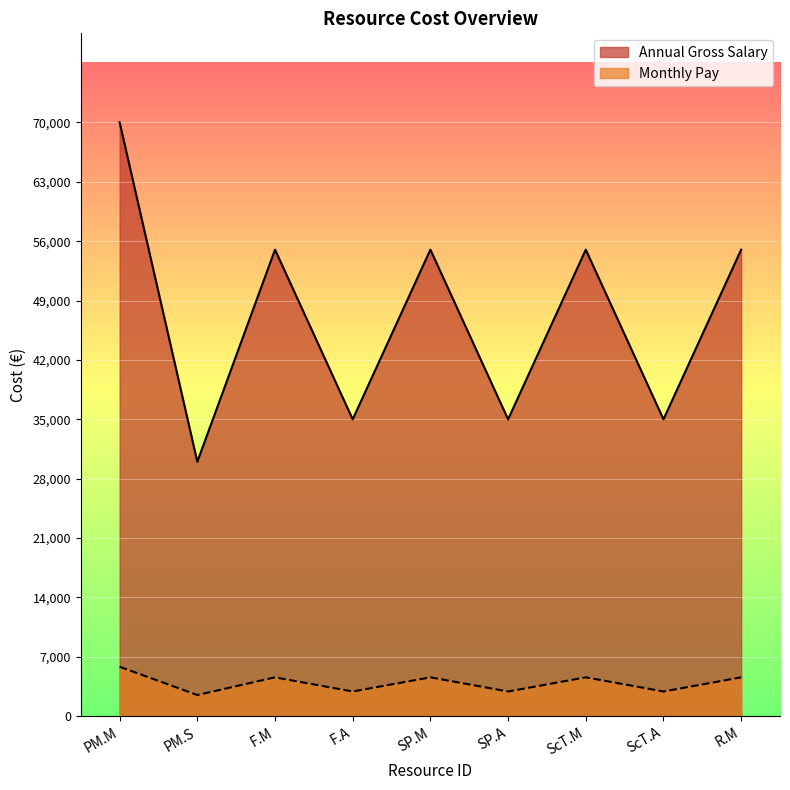

Where does the Monthly Pay series first go above 55000?

PM.M